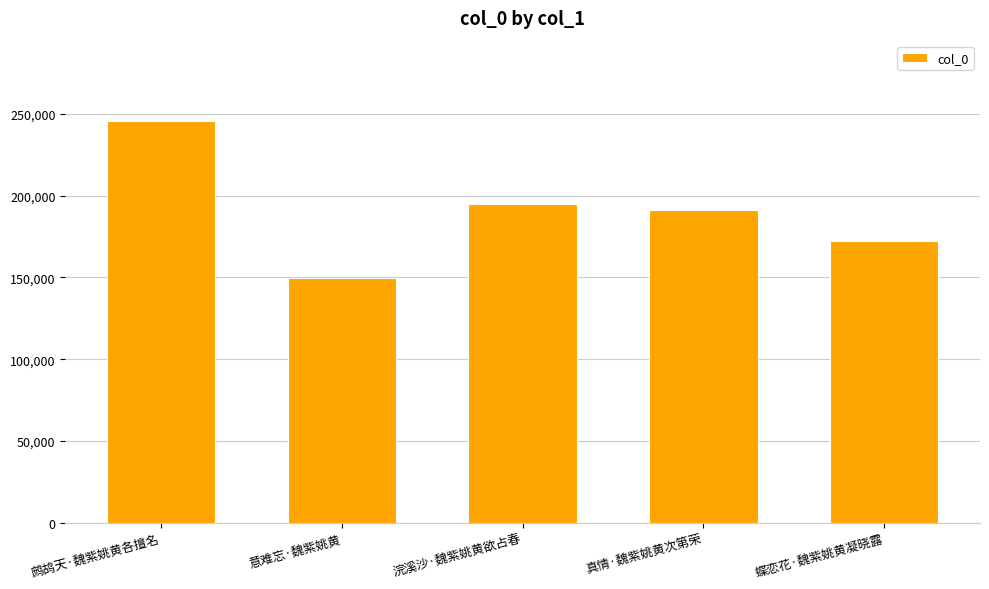

Is it true that the value at 意难忘·魏紫姚黄 is 149828?

True